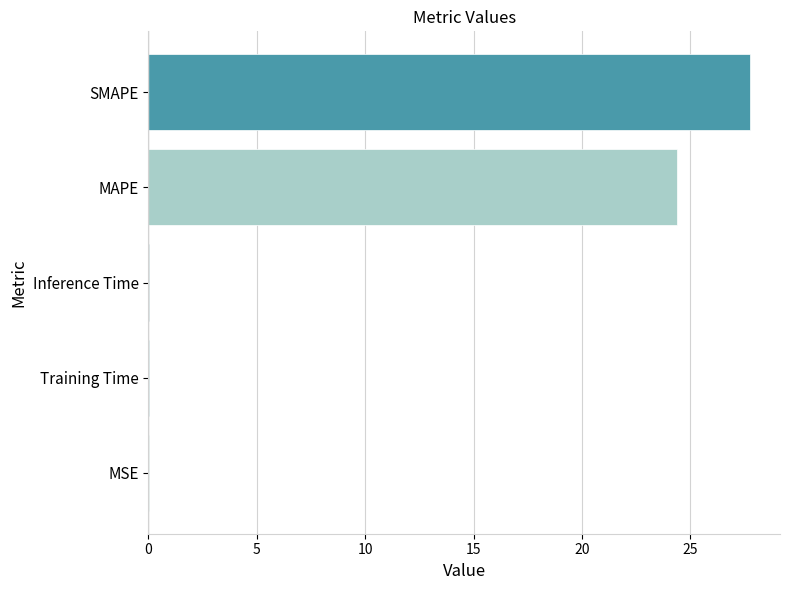

Where is the data nearest to the value 13?

MAPE